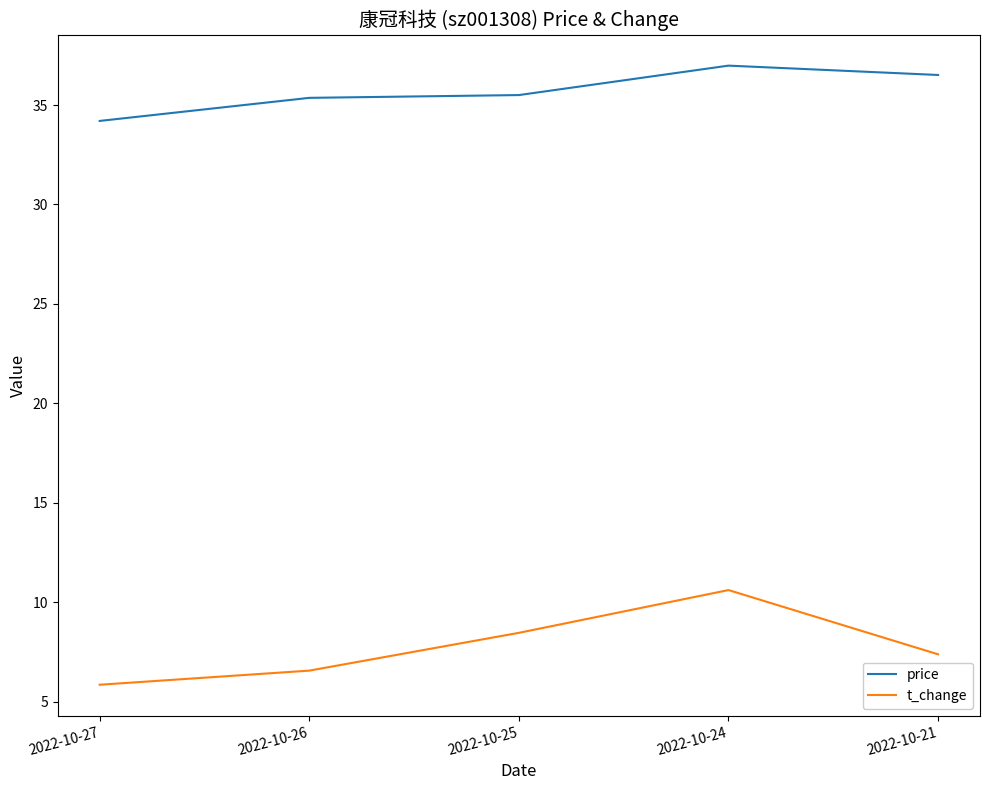

What are all the series names shown in the legend?

price, t_change